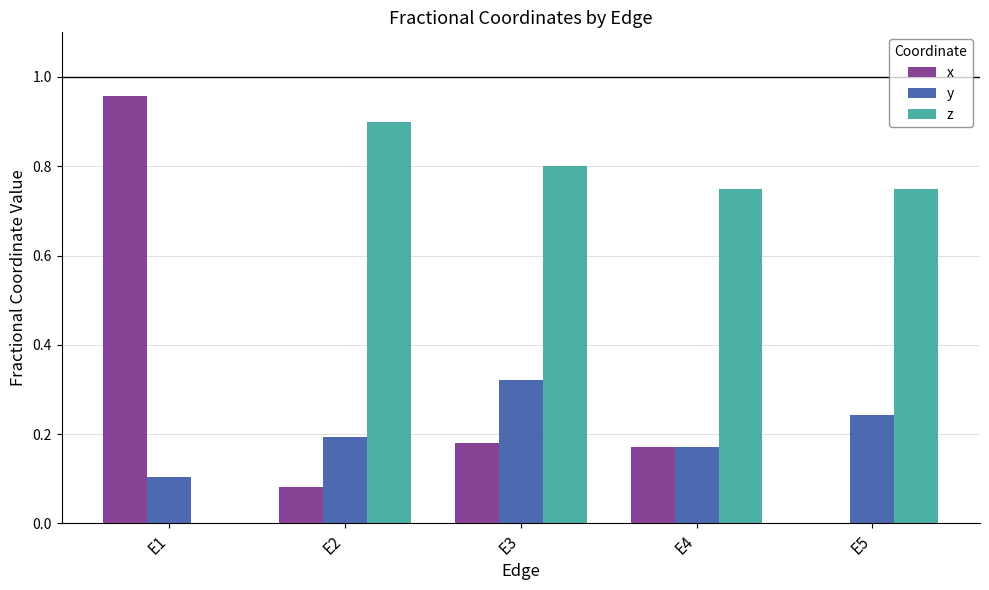

Are the bars horizontal?

No